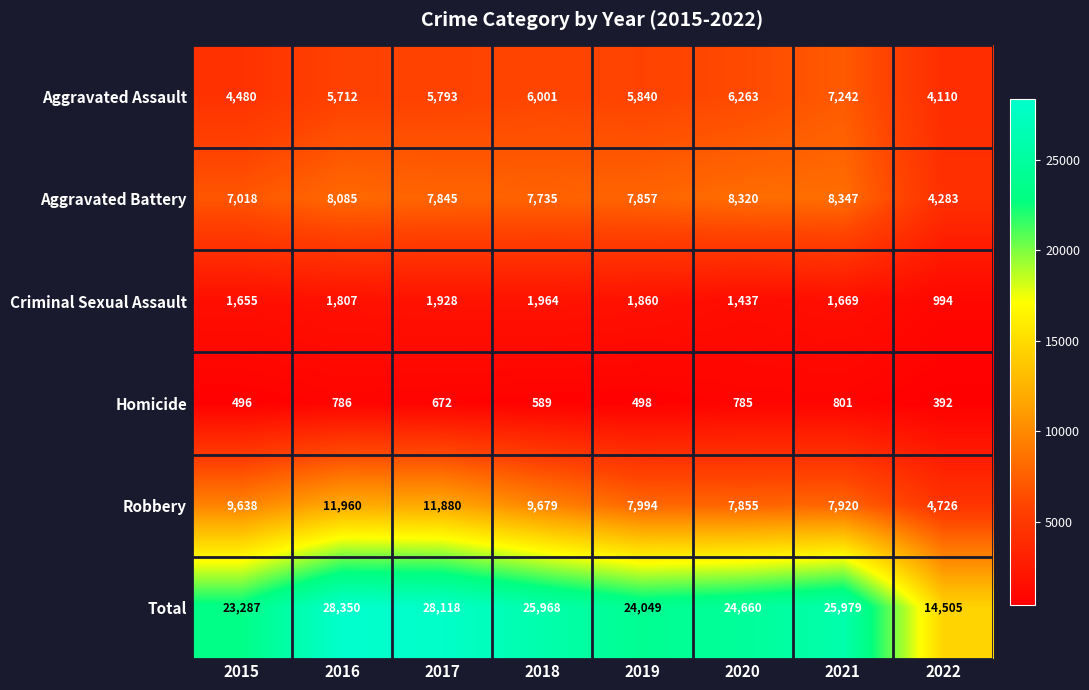

Between 2021 and 2022, which series saw the biggest shift?

Total